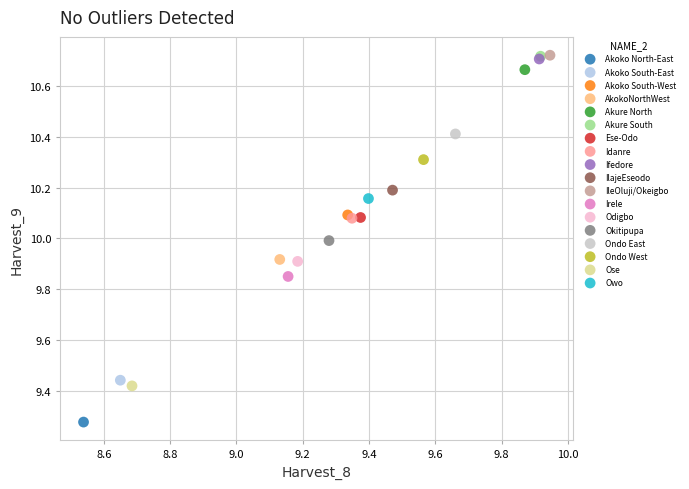

Which series contains the lowest Y value?

Akoko North-East